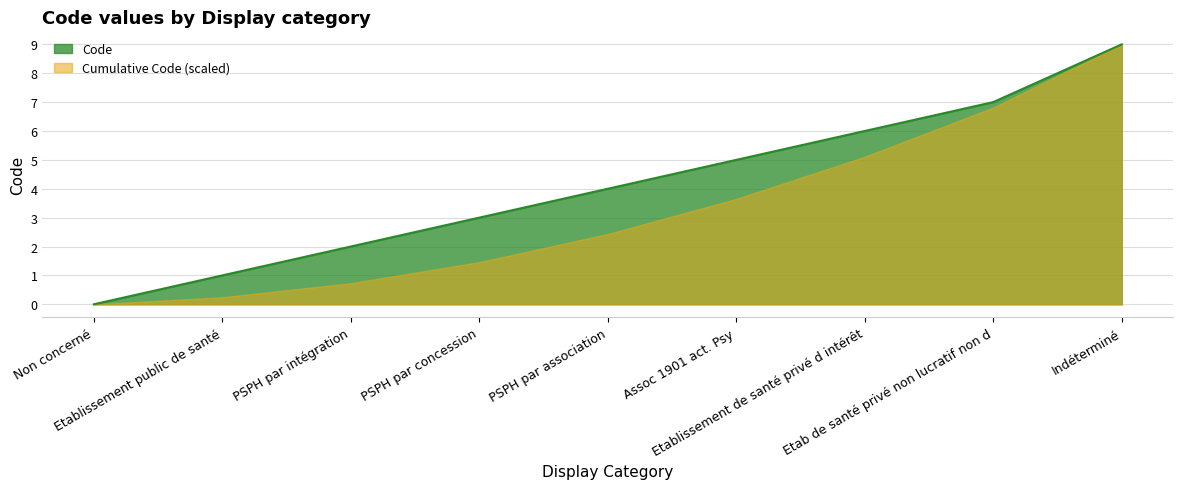

What is the greatest value displayed?

9.0